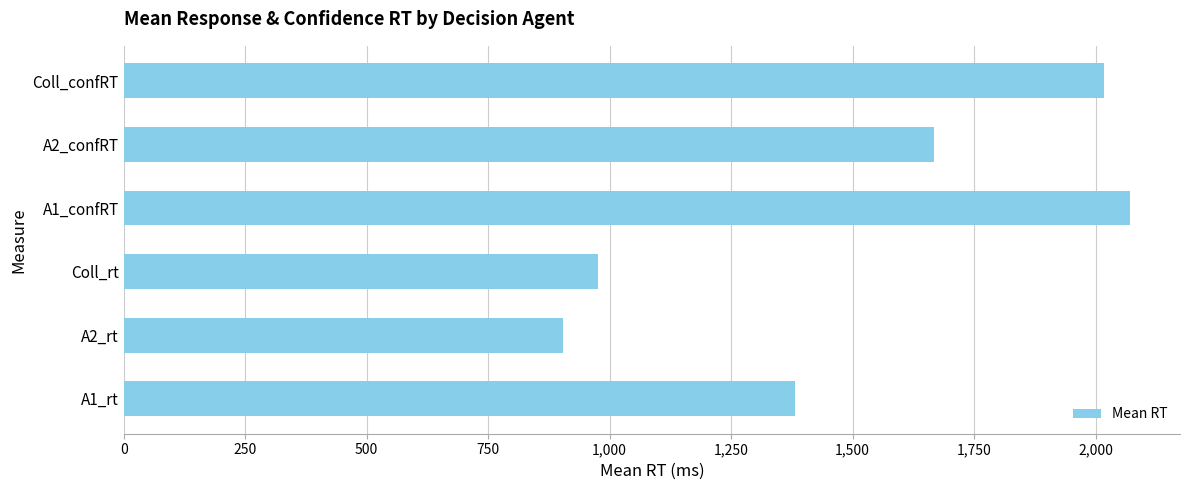

How many values exceed 1667?

3